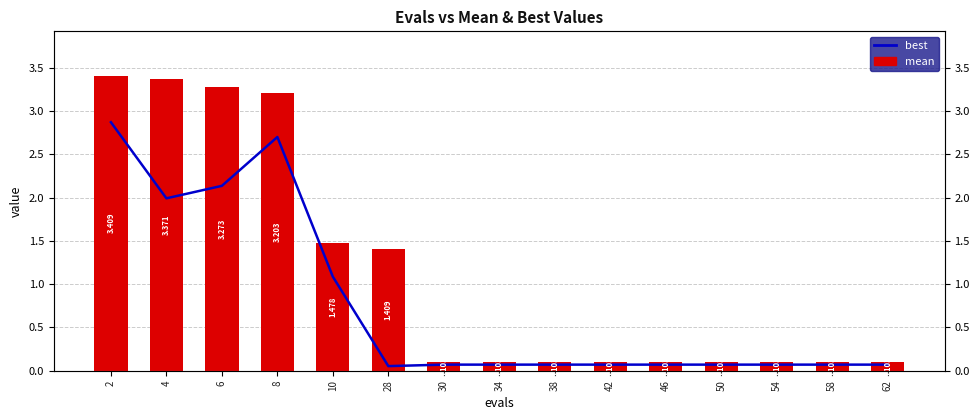

Rank the series by their average value, from highest to lowest.

mean, best